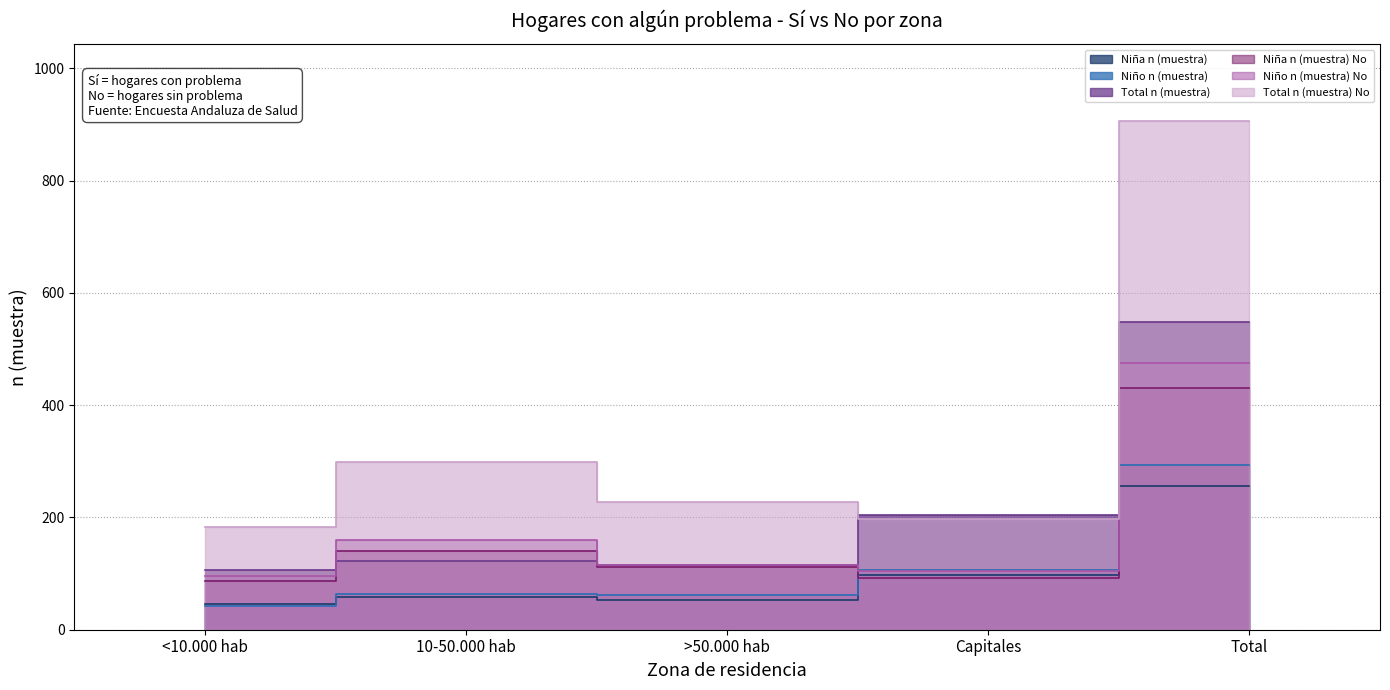

What is the lowest value of the Total n (muestra) series?

106